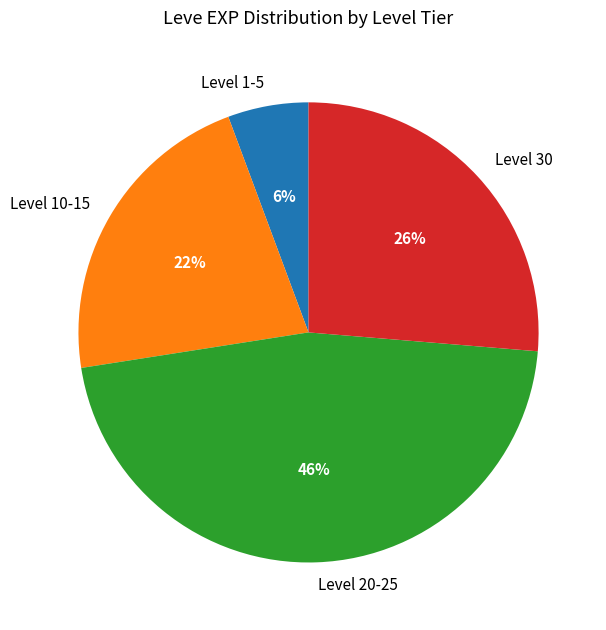

To the nearest percent, what is the average slice percentage?

25%